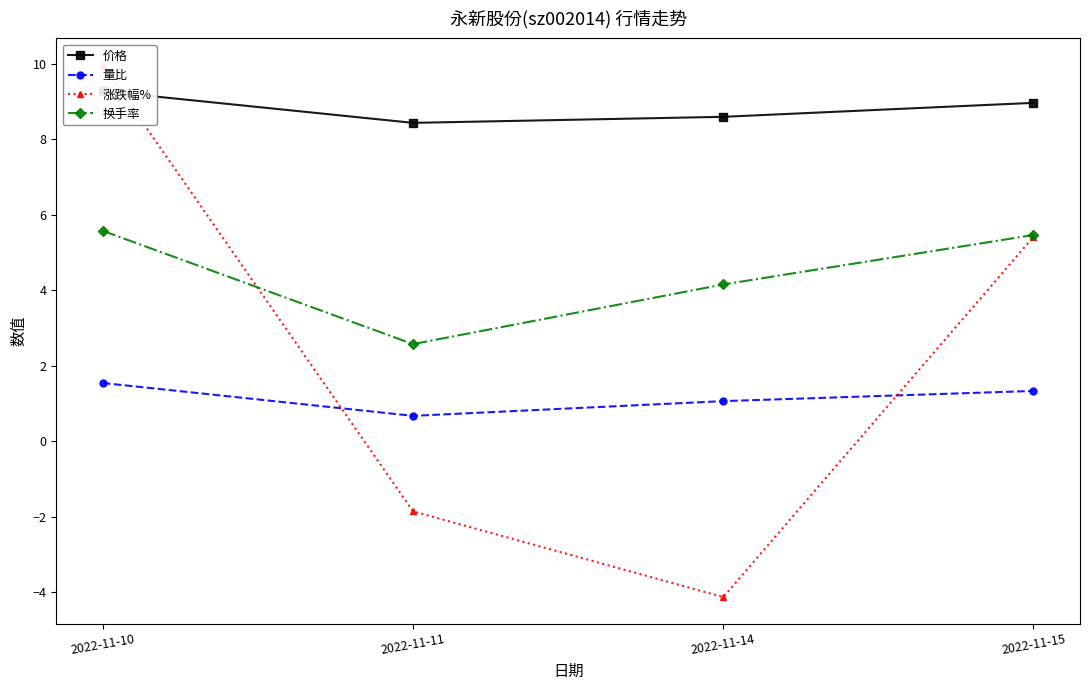

What is the sum of all 量比 values?

4.6